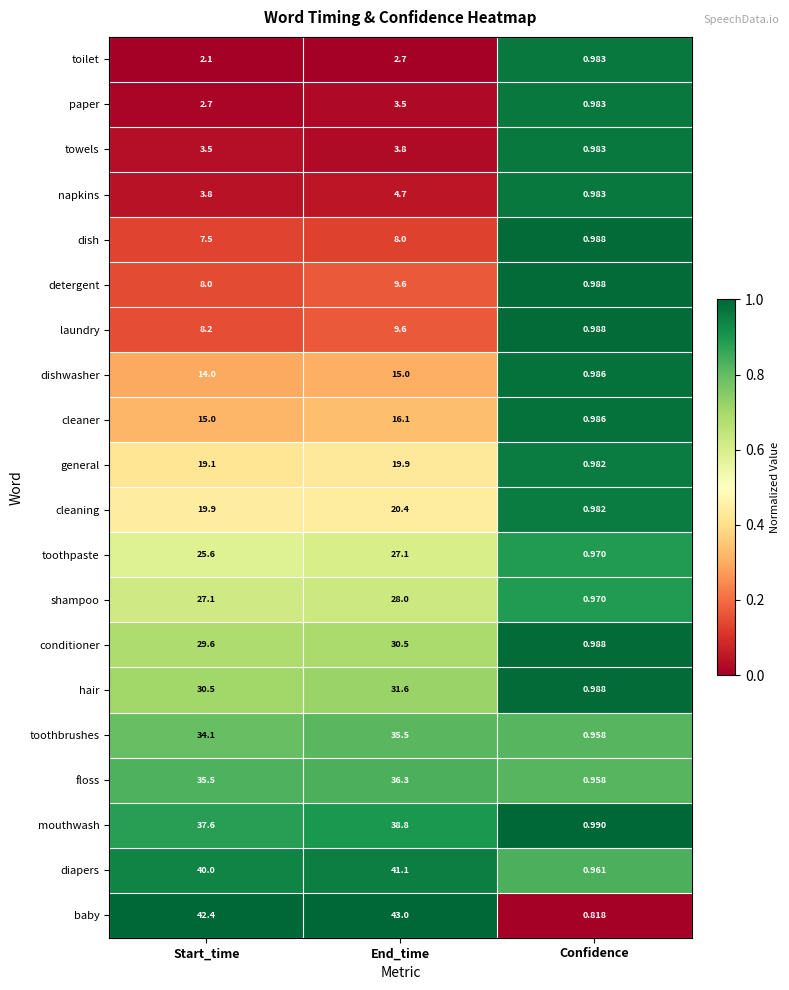

List the labels in order of dishwasher value, largest first.

End_time, Start_time, Confidence